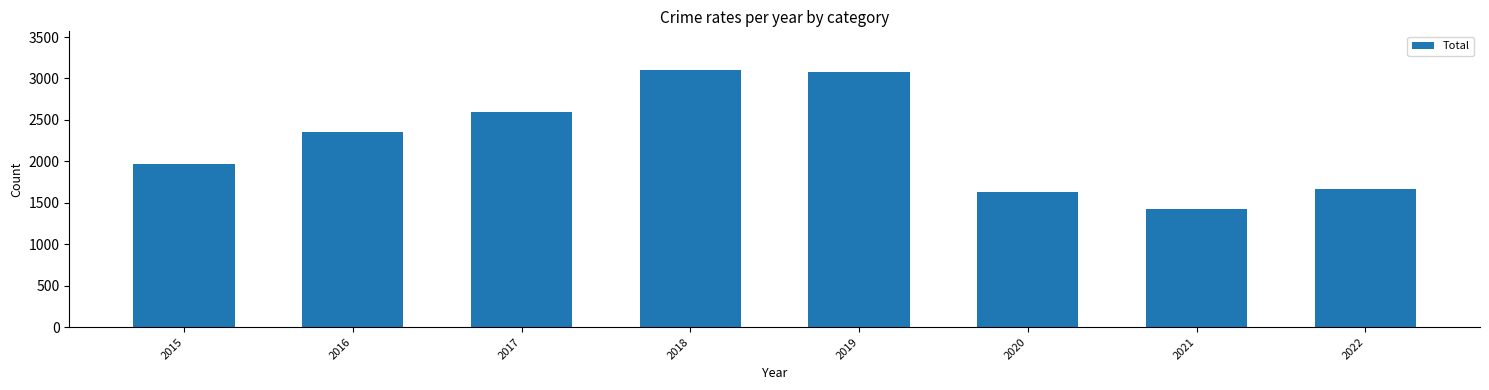

Reading left to right, transcribe all the data shown in this chart.

1968	2352	2592	3103	3080	1634	1422	1671